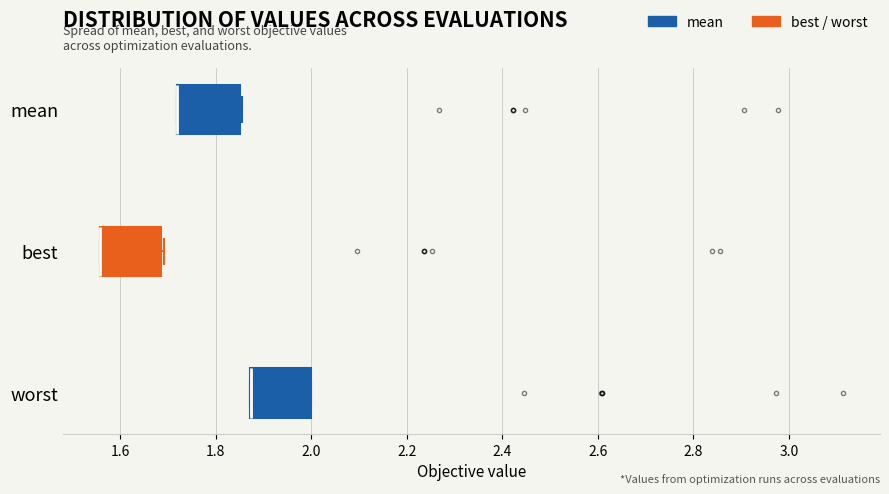

Reading bottom to top, transcribe this box plot: for each box, give where its median line is, the range the box spans, and where its two whiskers end, as read against the x-axis. The values are not printed on the chart, so give them approximately, as read against the axis.

worst: median 1.88 (drawn on the box's left edge), box 1.88 to 2.00, whiskers 1.88 to 2.00
best: median 1.56 (drawn on the box's left edge), box 1.56 to 1.68, whiskers 1.56 to 1.70
mean: median 1.72 (drawn on the box's left edge), box 1.72 to 1.86, whiskers 1.72 to 1.86